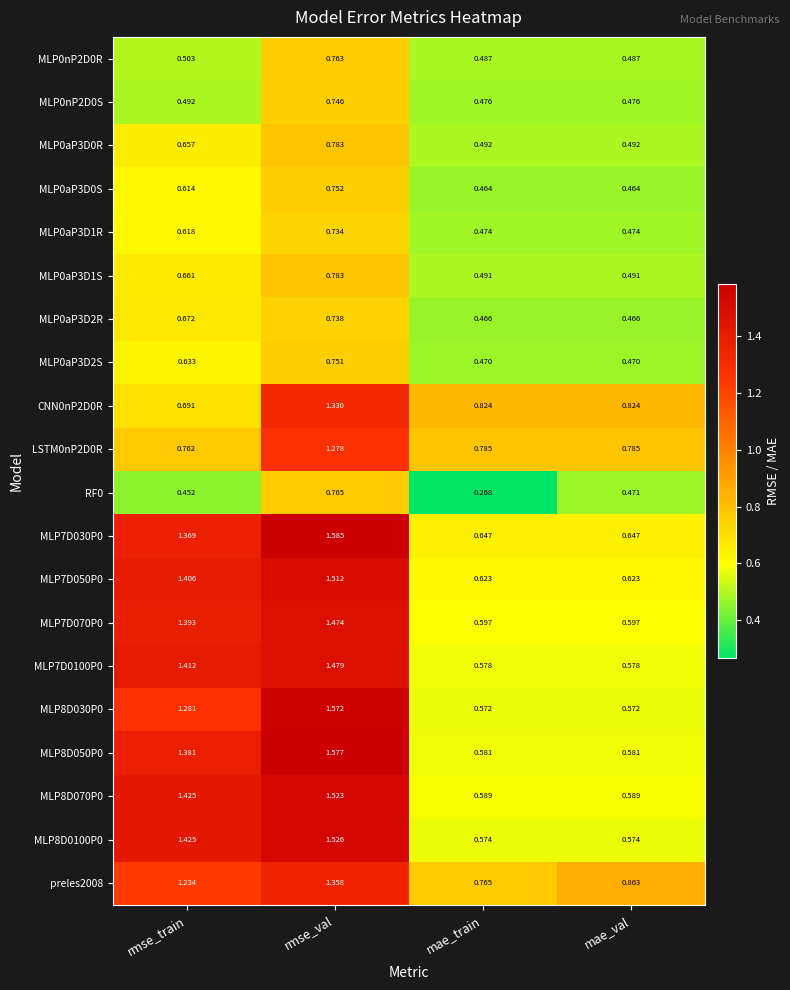

What is the difference between the highest and lowest values at mae_val?

0.4